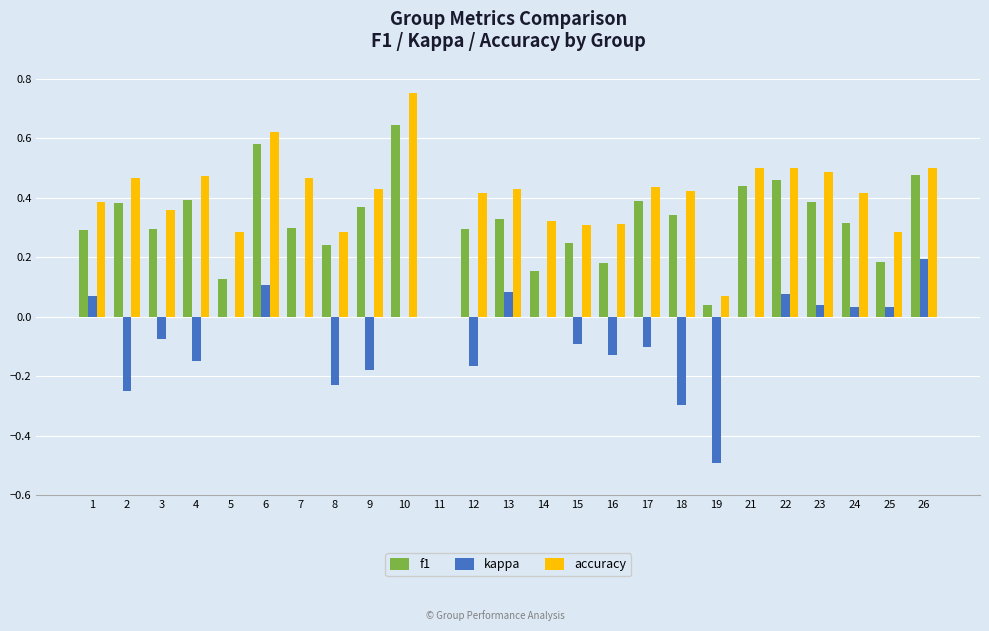

Which series has the widest spread of values?

accuracy